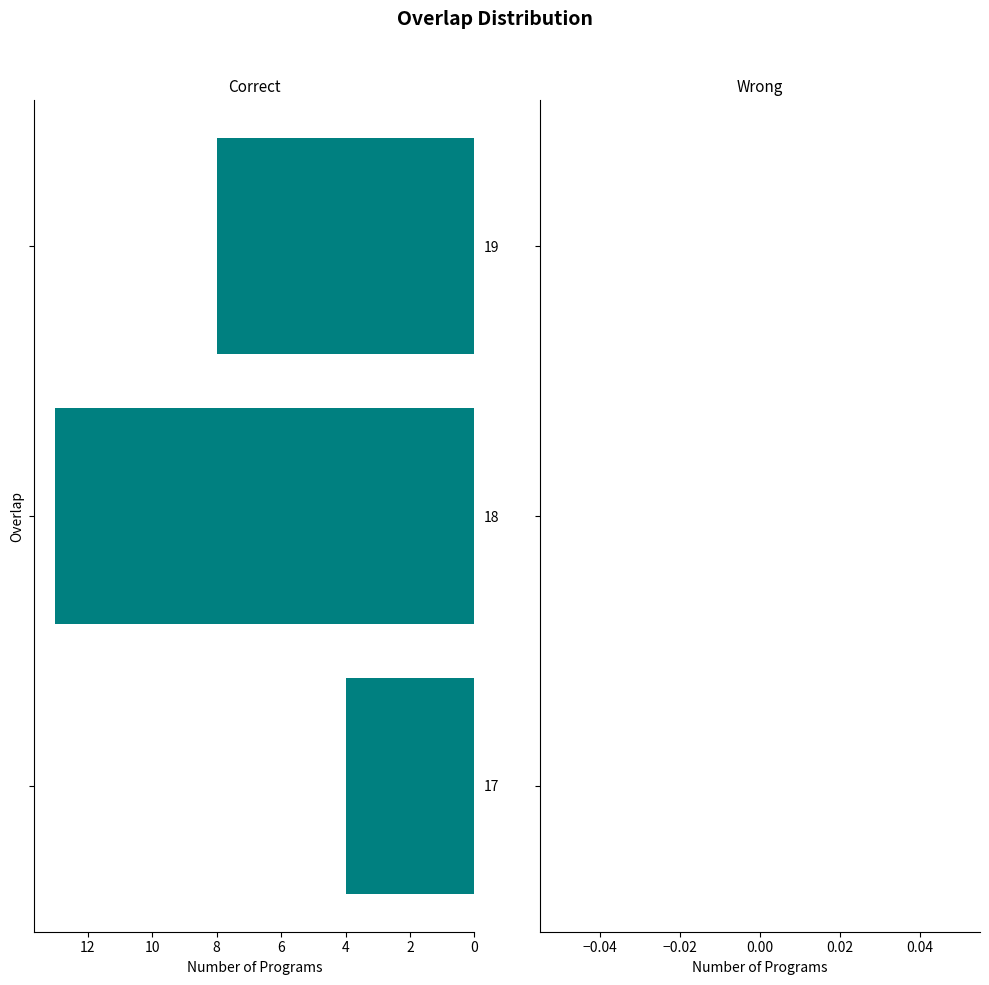

Reading bottom to top, what are all the values shown in this chart?

4	13	8